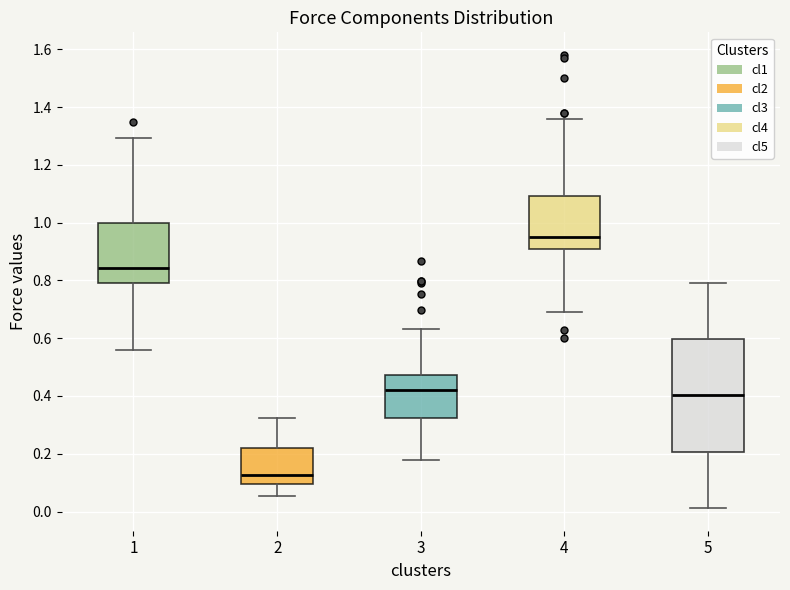

Comparing the boxes themselves (not the whiskers), which one is the tallest?

5